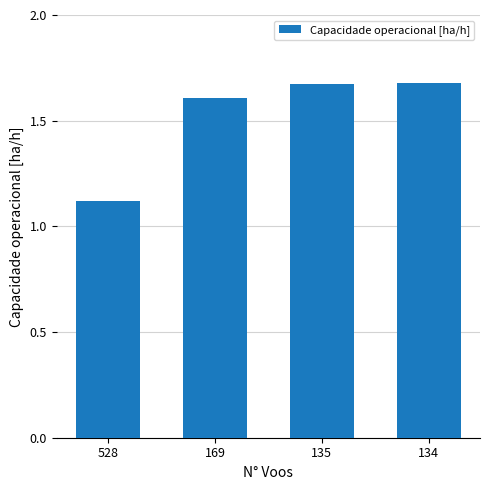

Count the number of data series in this chart.

1